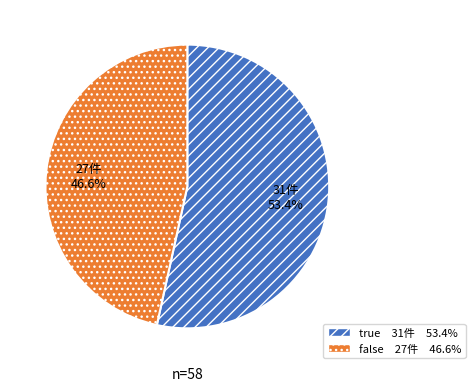

How much of the chart is everything except false?

53.4%